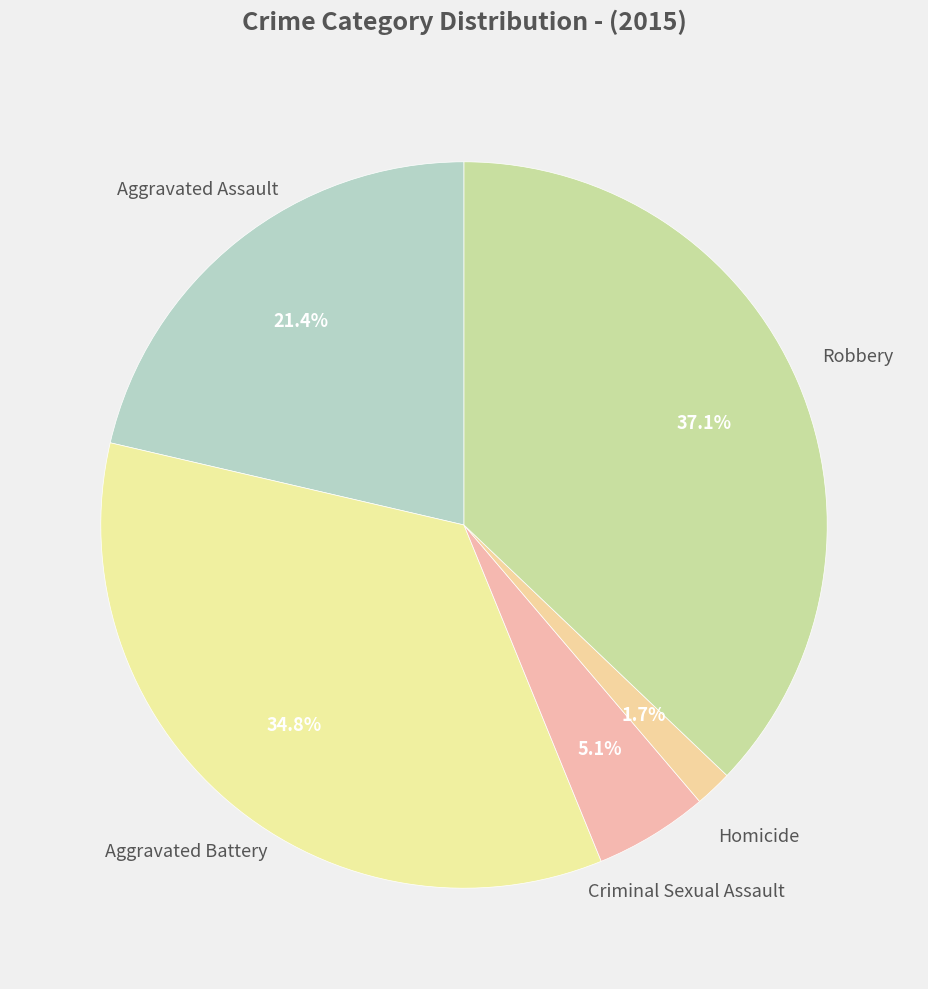

Rank the categories by value from lowest to highest.

Homicide, Criminal Sexual Assault, Aggravated Assault, Aggravated Battery, Robbery